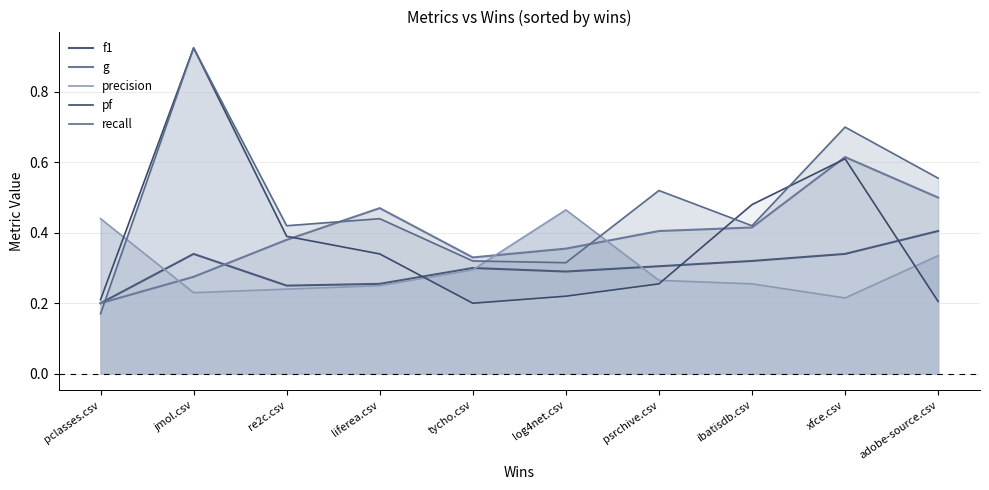

After their last crossing, which series has the higher values: precision or recall?

recall